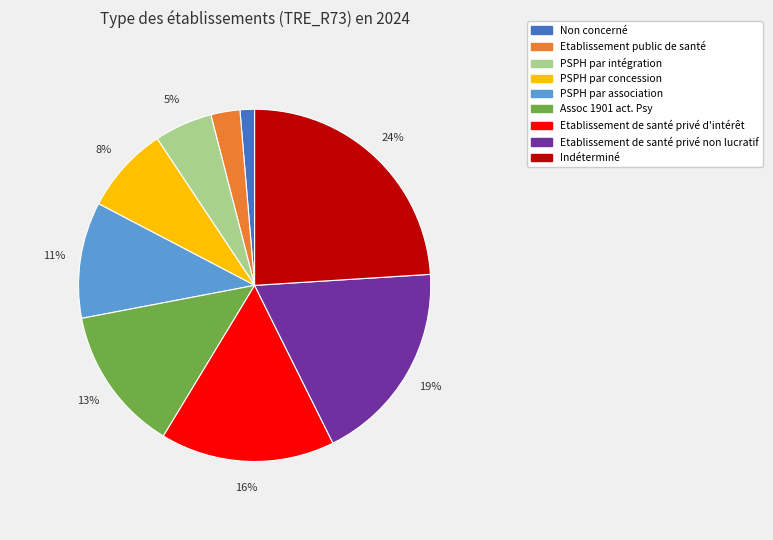

Does Etablissement public de santé account for over 50% of the chart?

No